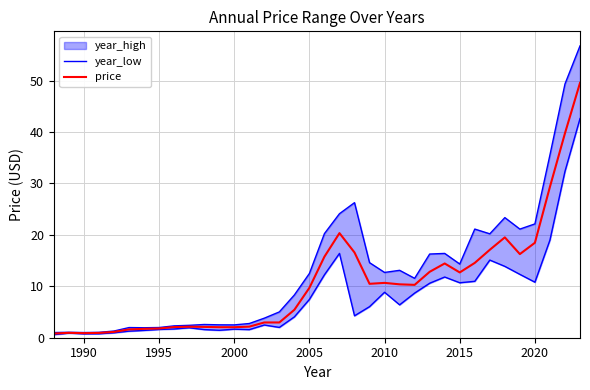

True or false: price and year_low intersect in this chart.

False